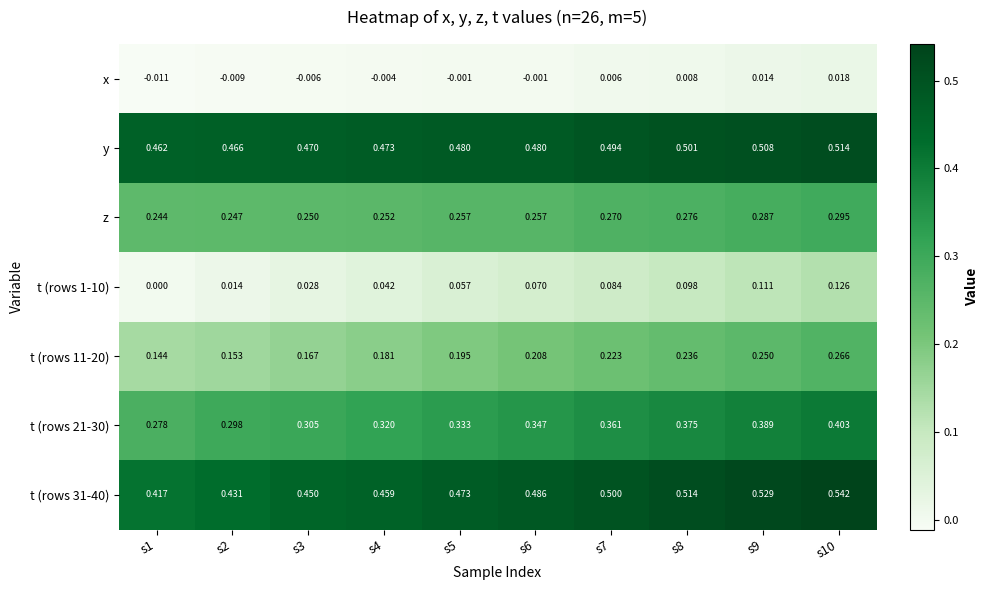

Which series has the largest total across all categories?

y